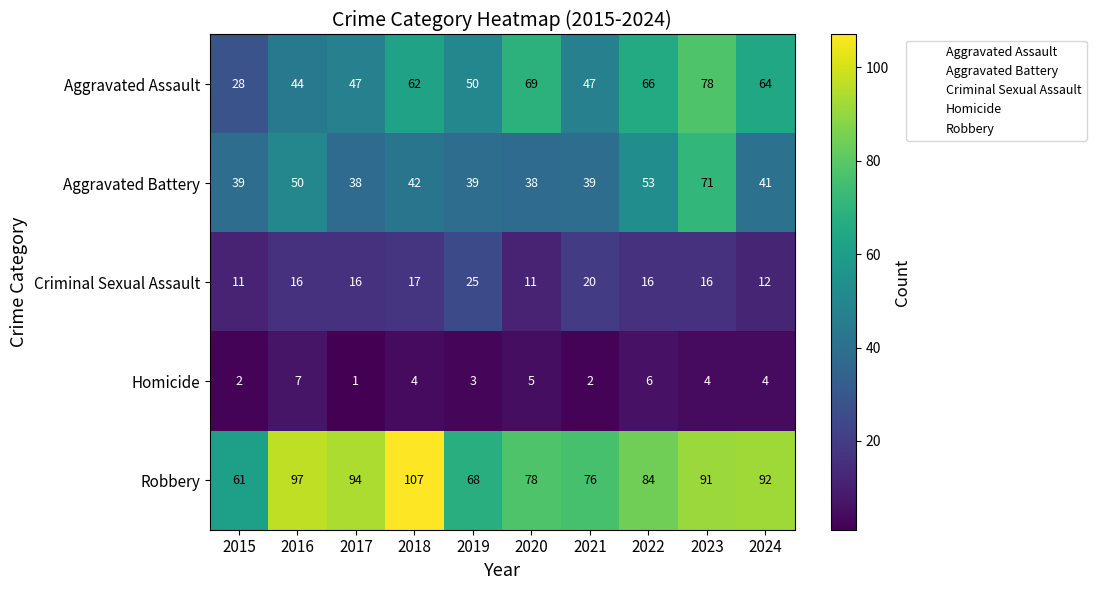

Rank the series by their maximum value, from lowest to highest.

Homicide, Criminal Sexual Assault, Aggravated Battery, Aggravated Assault, Robbery